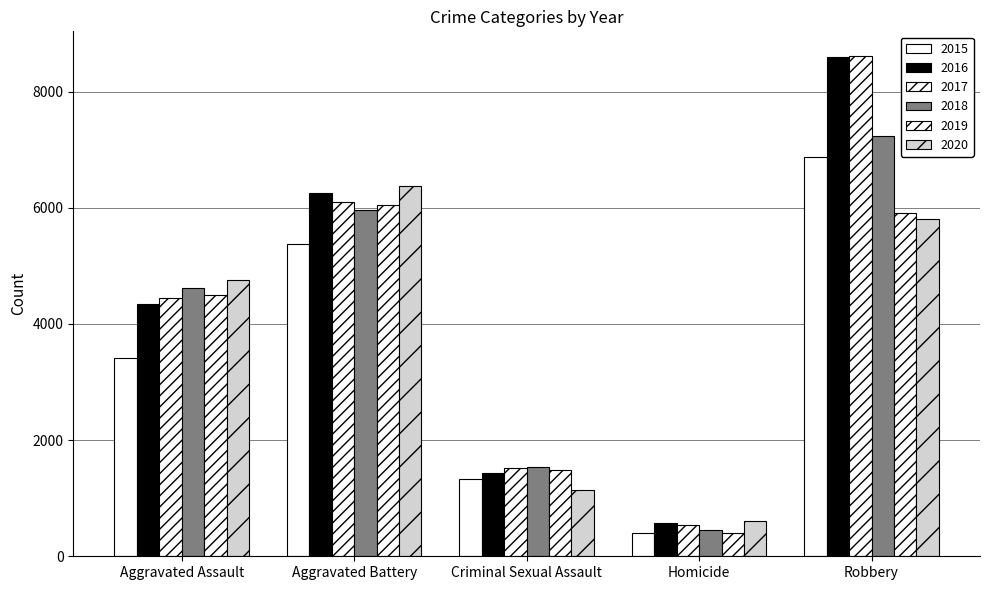

What is the sum of all 2017 values?

21220